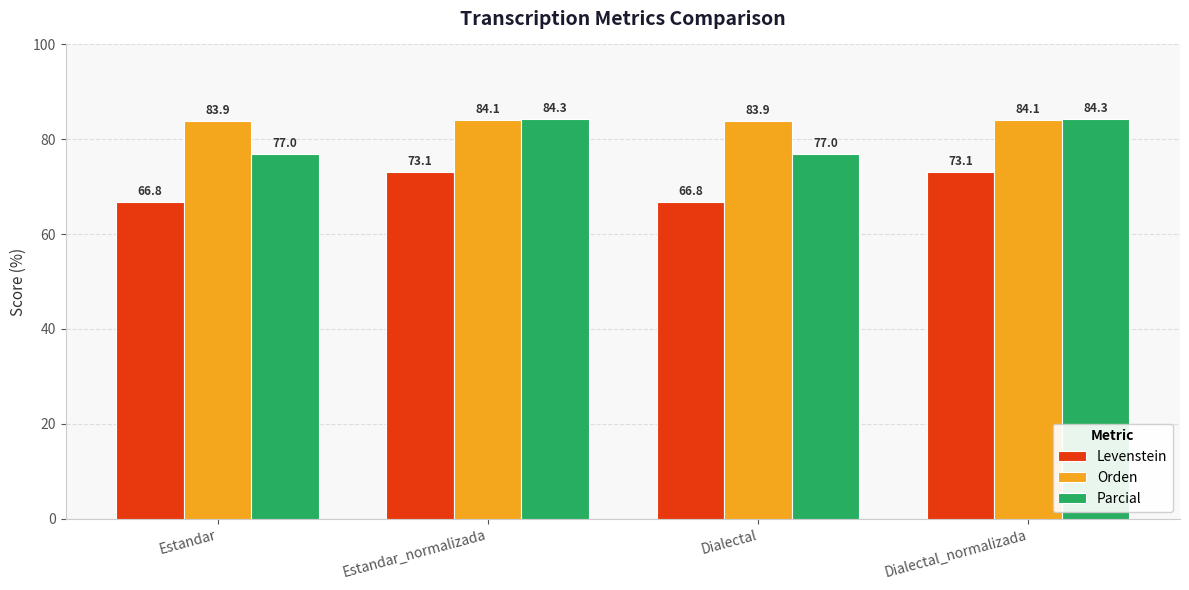

At which label does Parcial first exceed 84?

Estandar_normalizada